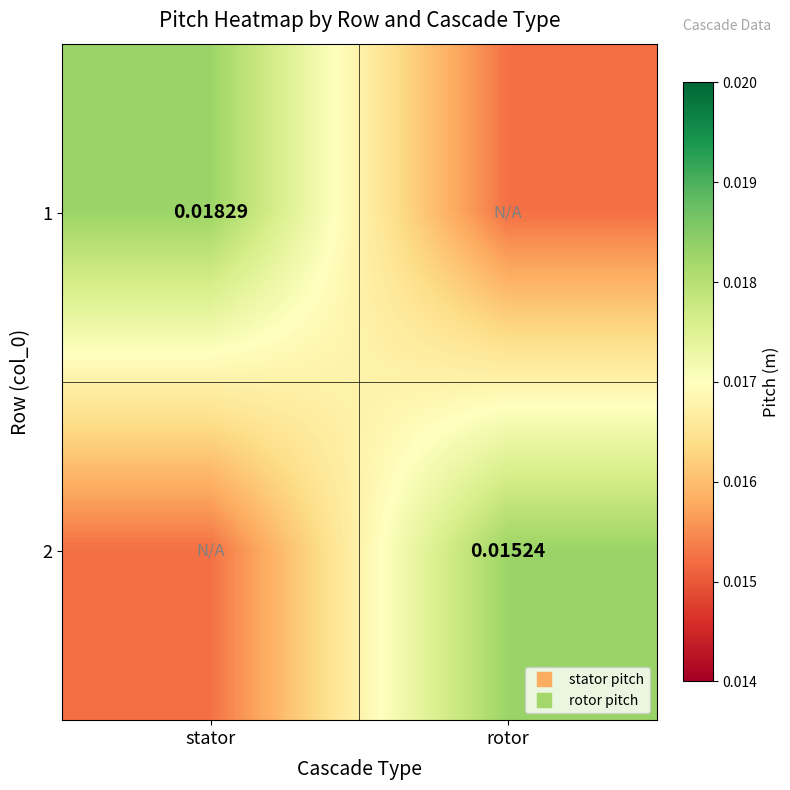

The value of 2 at stator is 0.0. True or false?

False